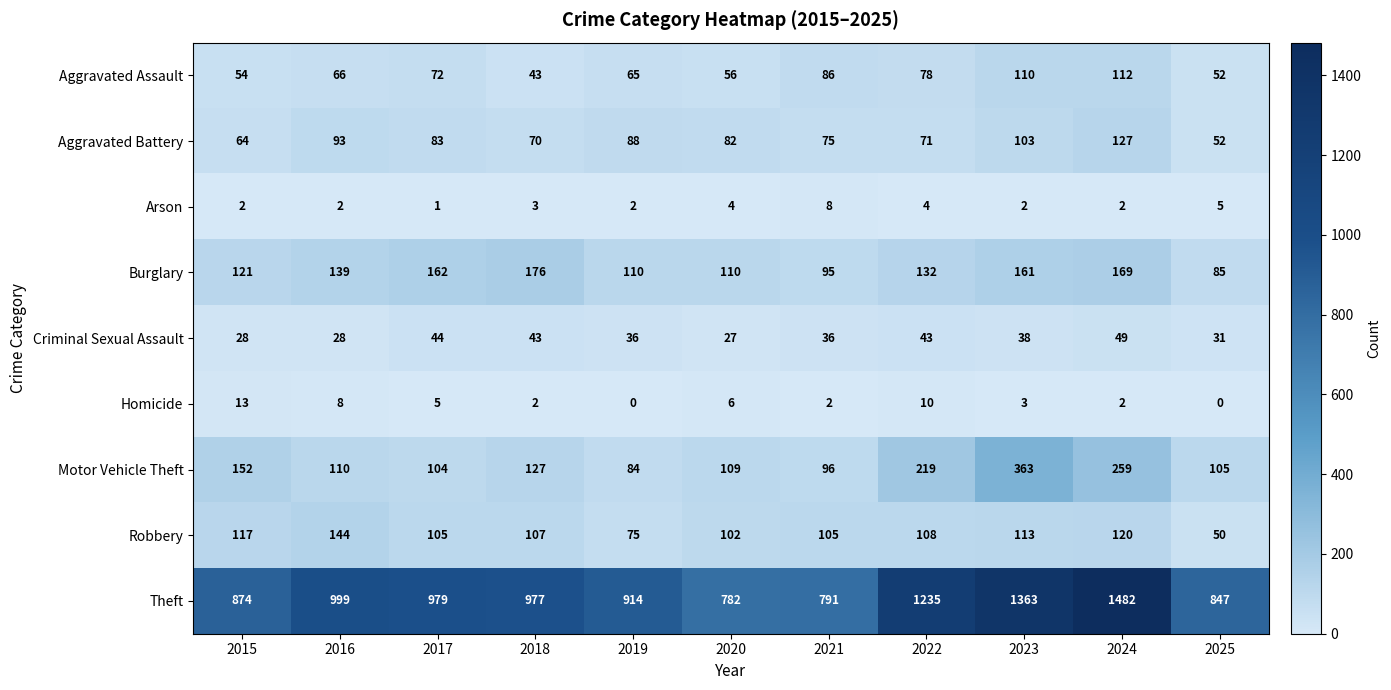

Which series has the largest range (max minus min)?

Theft